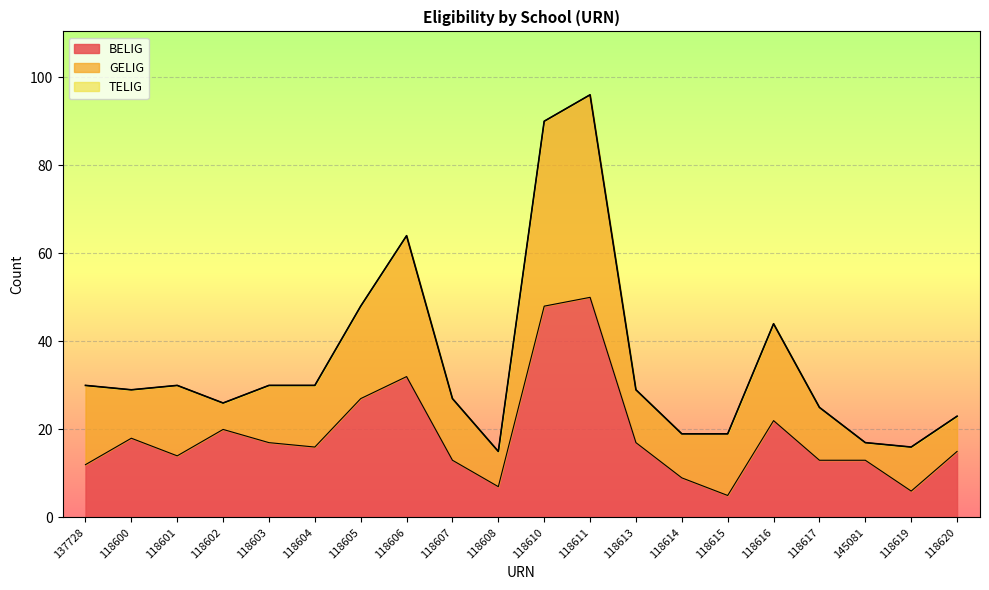

True or false: TELIG and BELIG cross at least once.

False